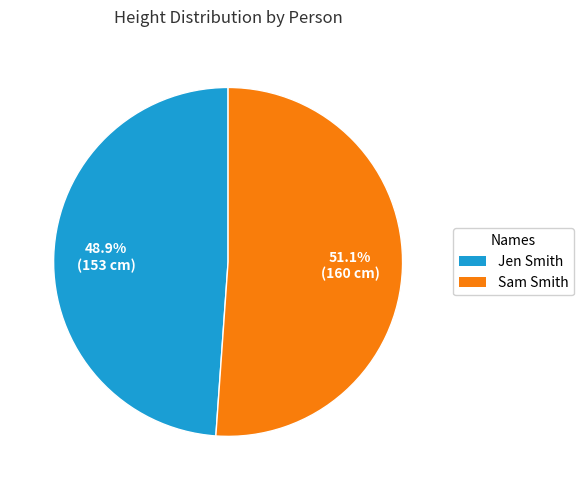

To the nearest percent, what portion does Jen Smith represent?

49%